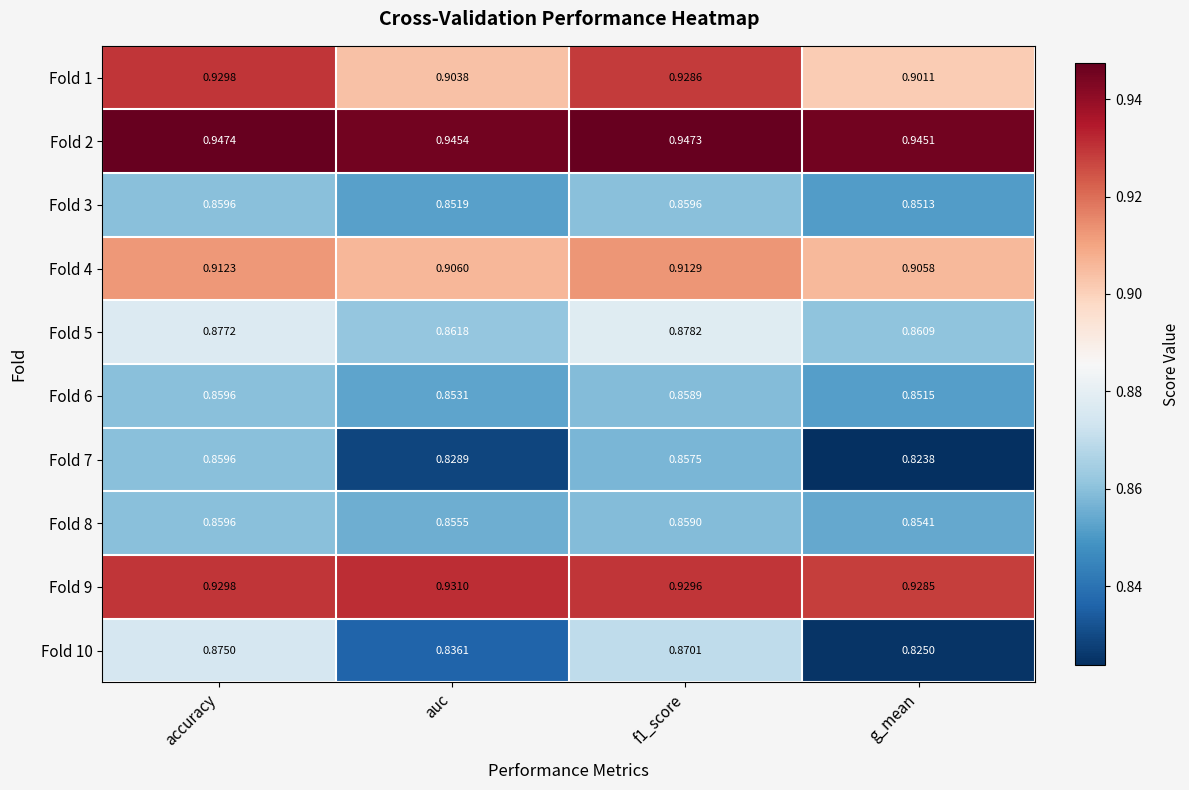

Which series changed the most between auc and f1_score?

Fold 10